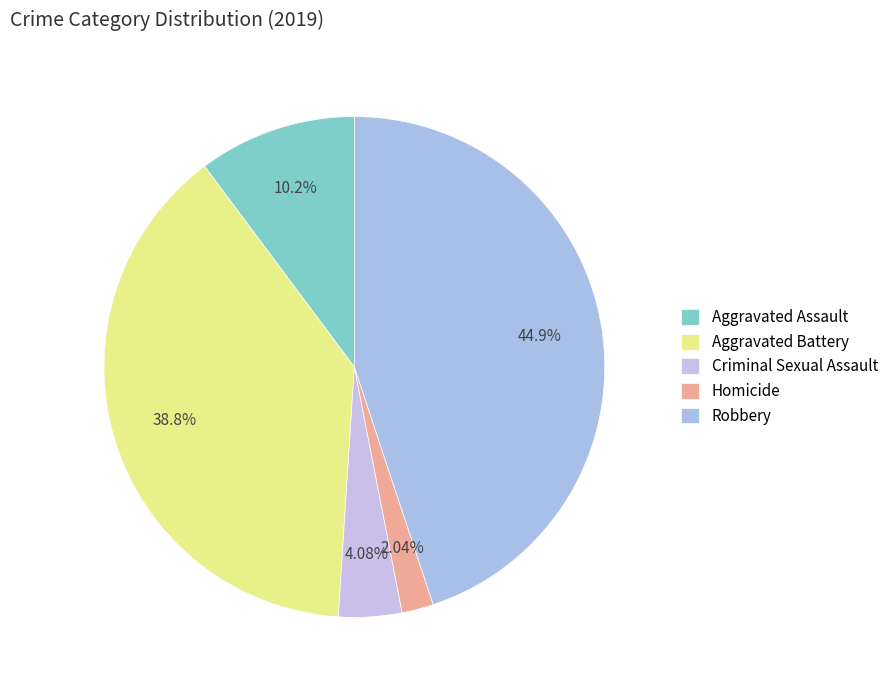

How many slices are in this pie chart?

5